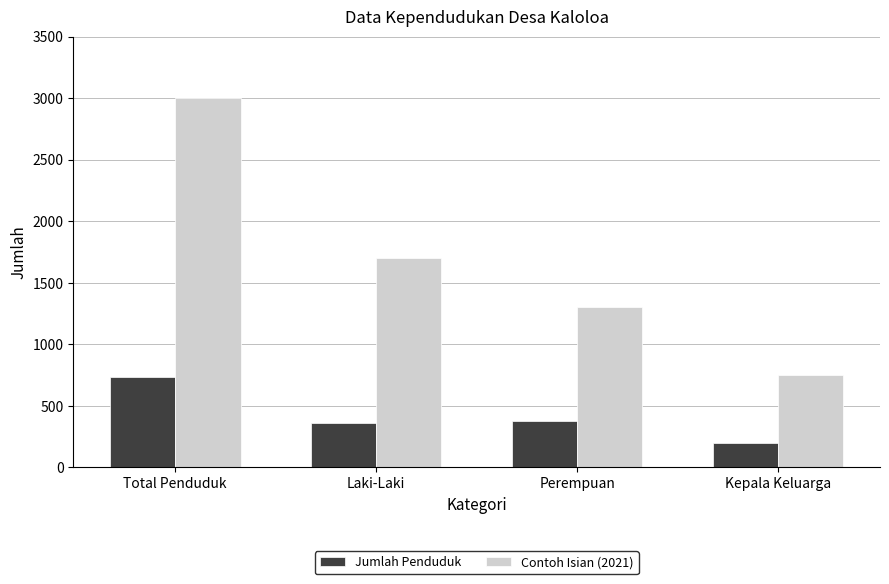

Which label corresponds to the largest value in the chart?

Total Penduduk